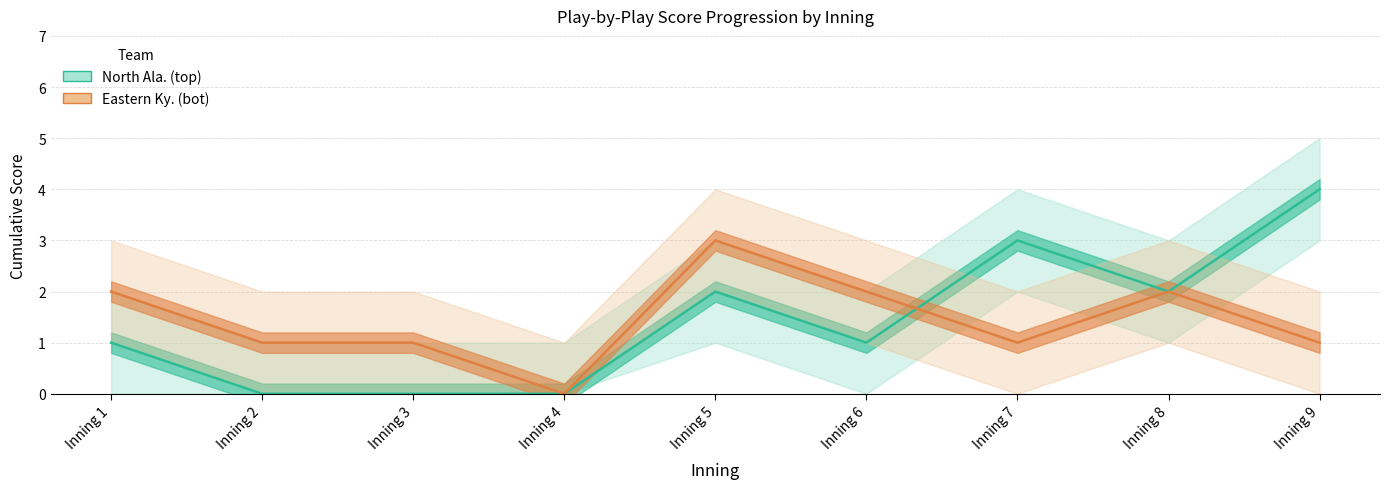

At which label does Eastern Ky. (bot) reach its minimum?

Inning 4